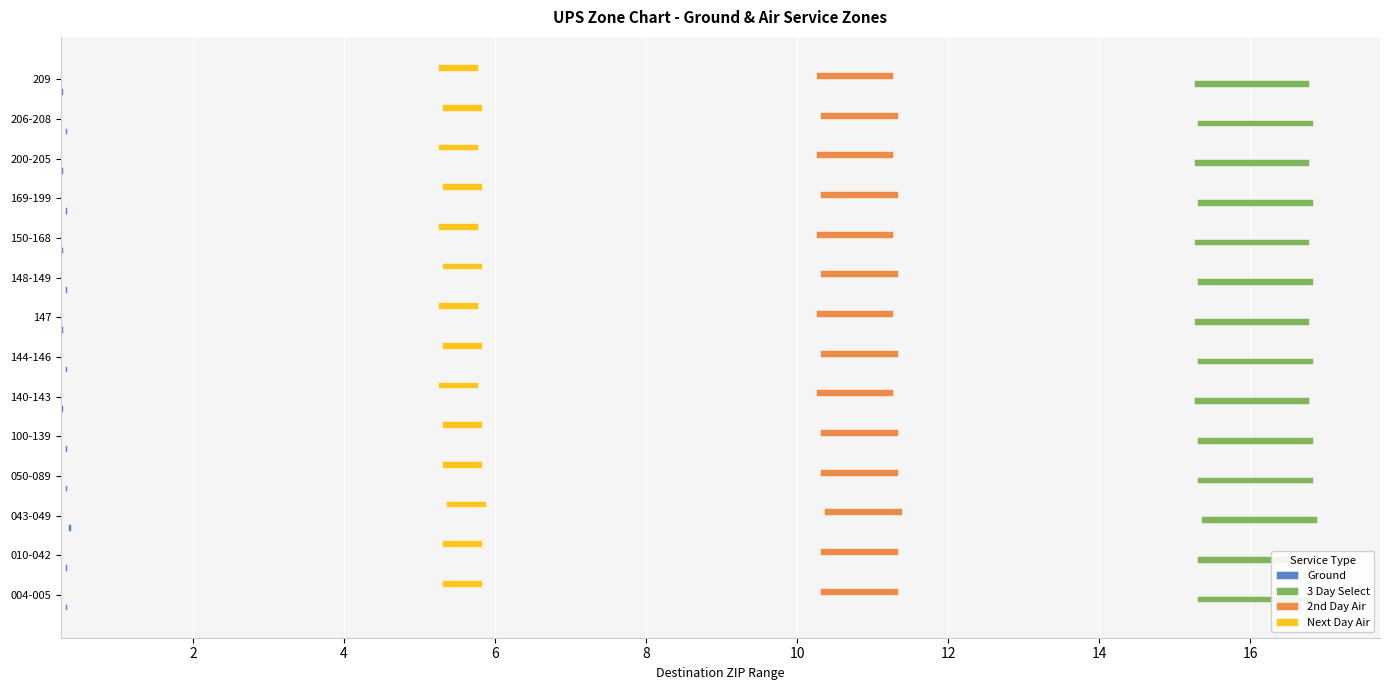

Is the value of Ground at 004-005 greater than the value of 3 Day Select at 148-149?

No